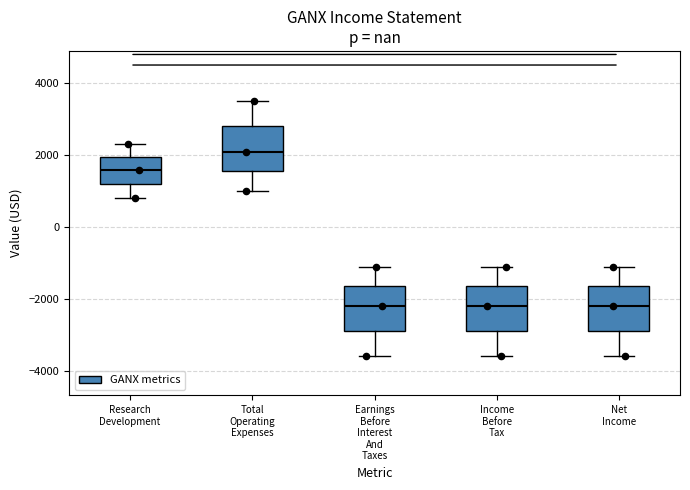

Reading left to right, read every box against the y-axis: the position of its median line, the range the box covers, and the ends of its whiskers. The values are not printed on the chart, so give them approximately, as read against the axis.

Research Development: median 1600, box 1200 to 2000, whiskers 800 to 2400
Total Operating Expenses: median 2200, box 1600 to 2800, whiskers 1000 to 3600
Earnings Before Interest And Taxes: median -2200, box -2800 to -1600, whiskers -3600 to -1000
Income Before Tax: median -2200, box -2800 to -1600, whiskers -3600 to -1000
Net Income: median -2200, box -2800 to -1600, whiskers -3600 to -1000